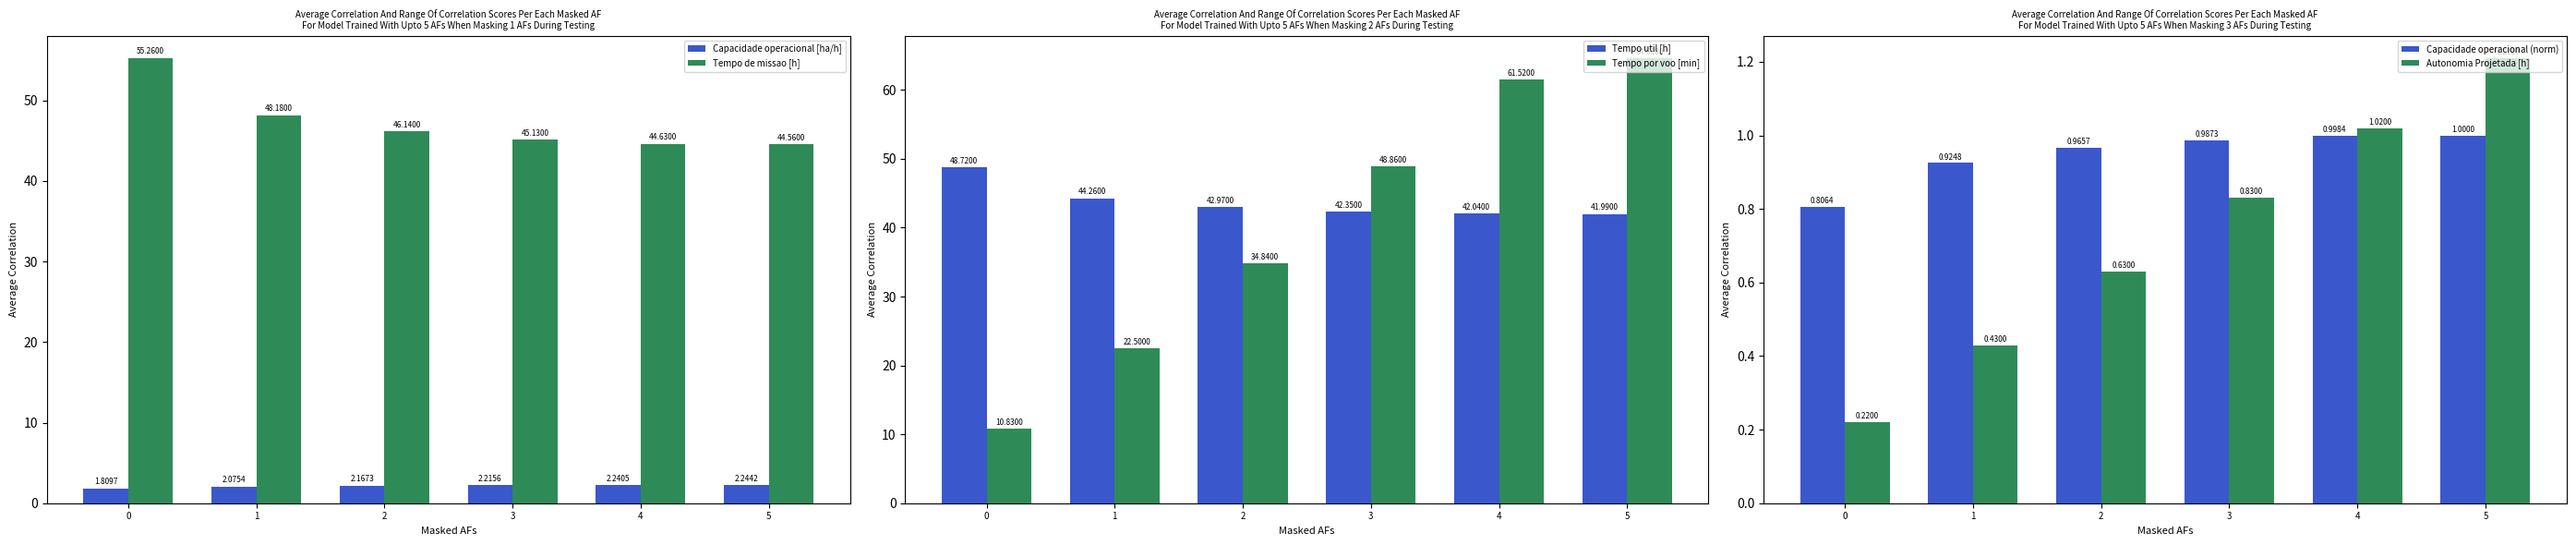

True or false: Tempo por voo [min] has a value of 86.7 at 3.

False